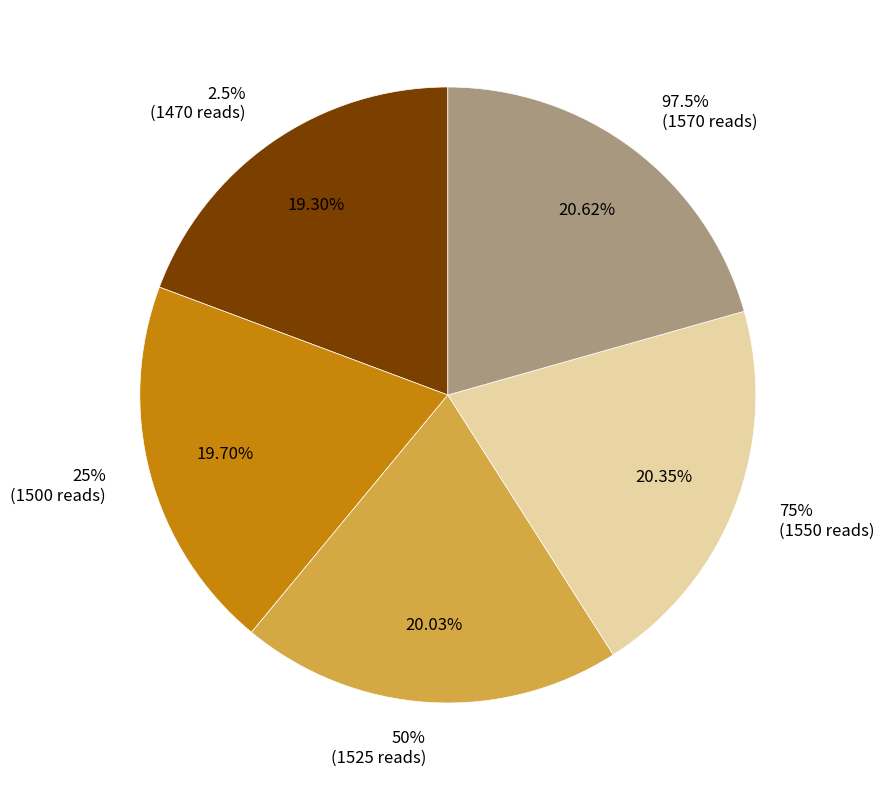

Approximately how many times larger is the value at 25% compared to 2.5%?

1.0